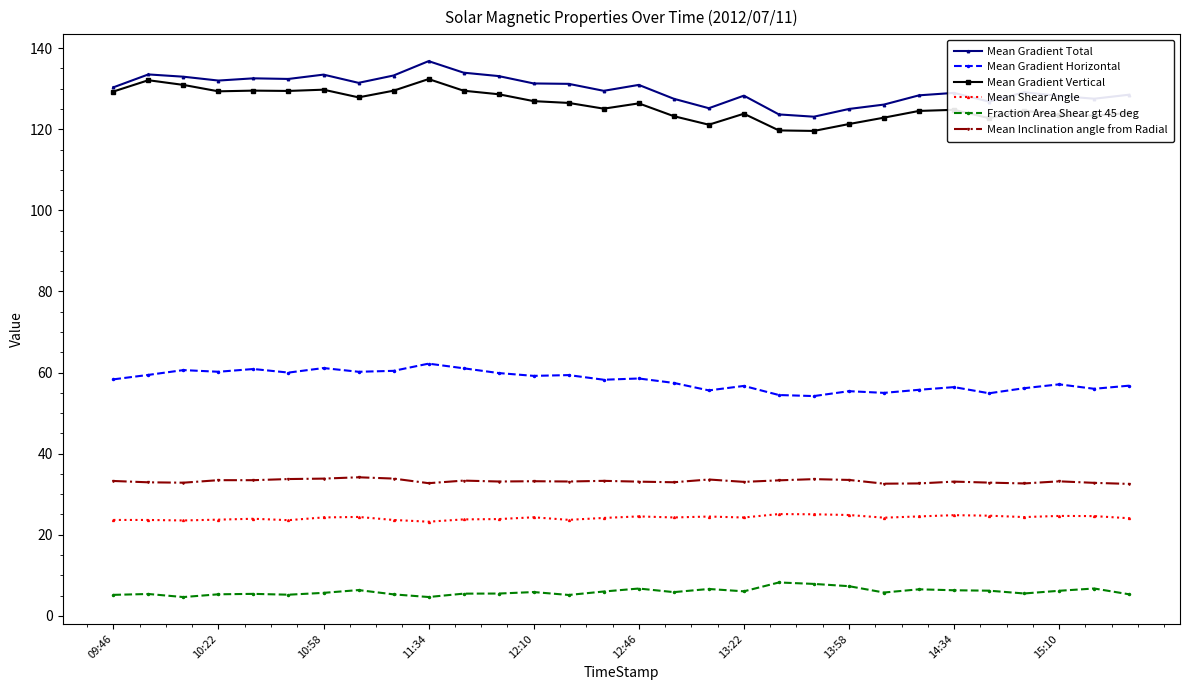

What is the average value of the Mean Inclination angle from Radial series?

33.2